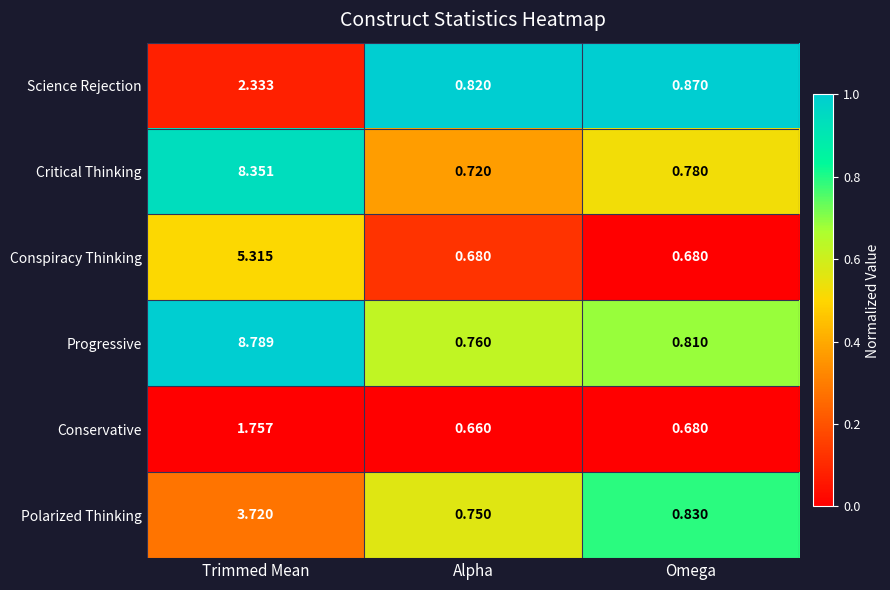

Which label corresponds to the smallest value in the chart?

Alpha